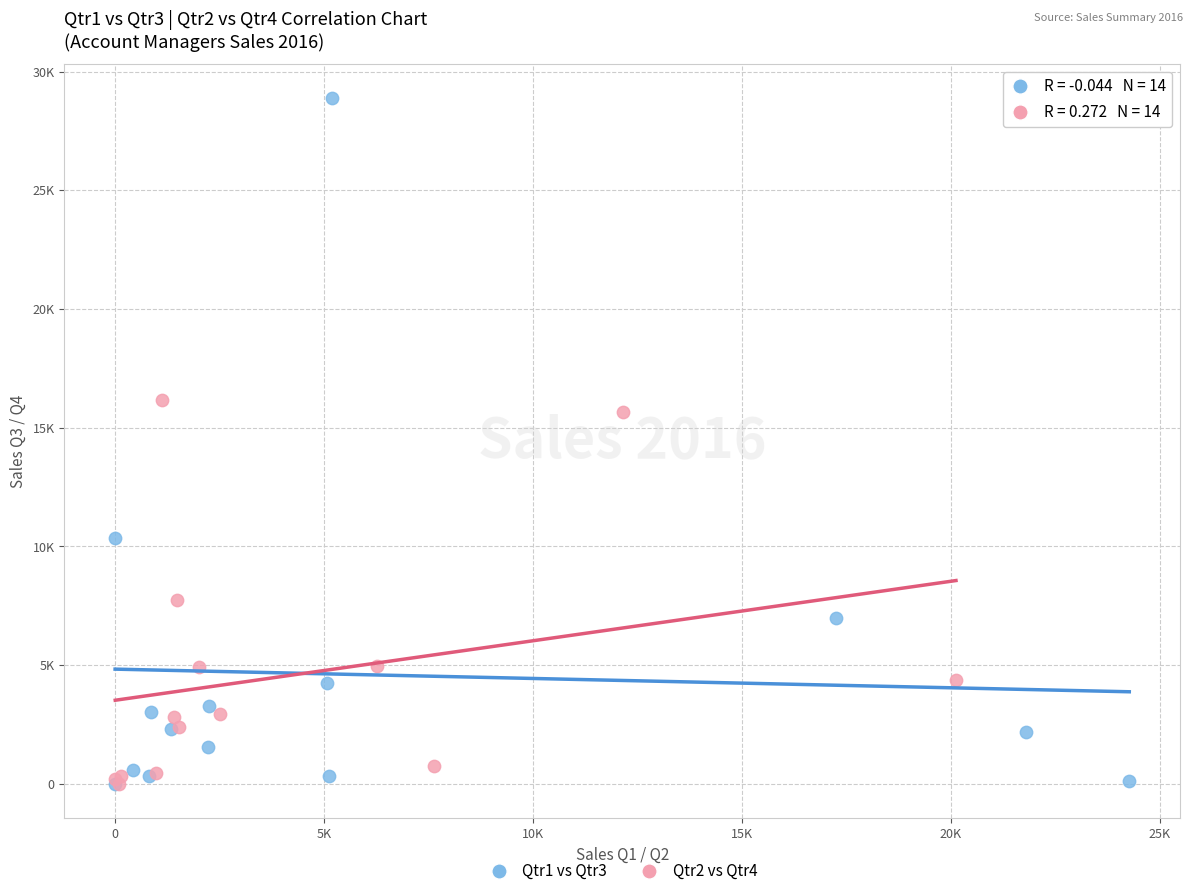

What are all the series names shown in the legend?

Qtr1 vs Qtr3, Qtr2 vs Qtr4